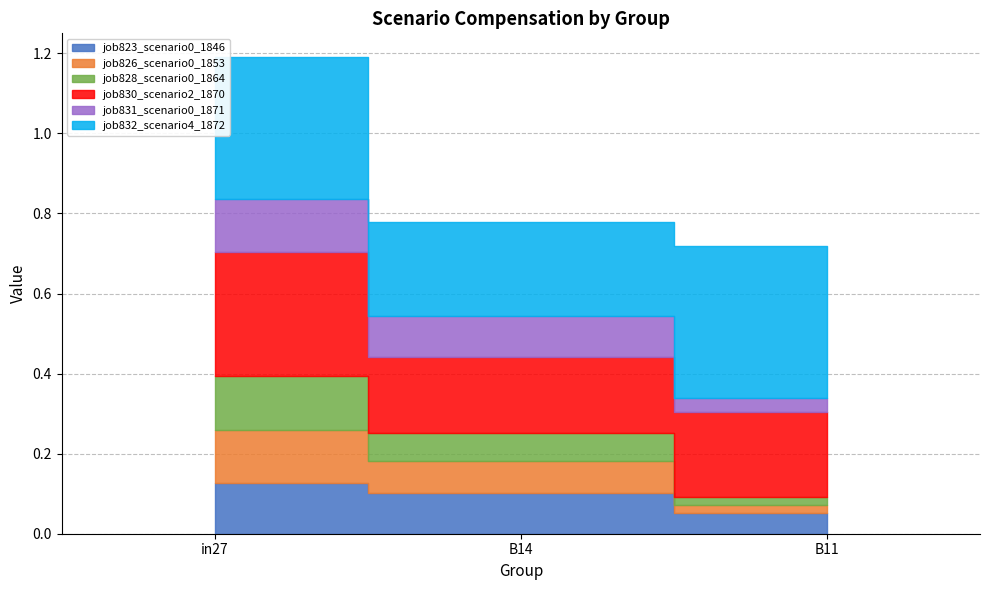

How many lines are shown in the chart?

6